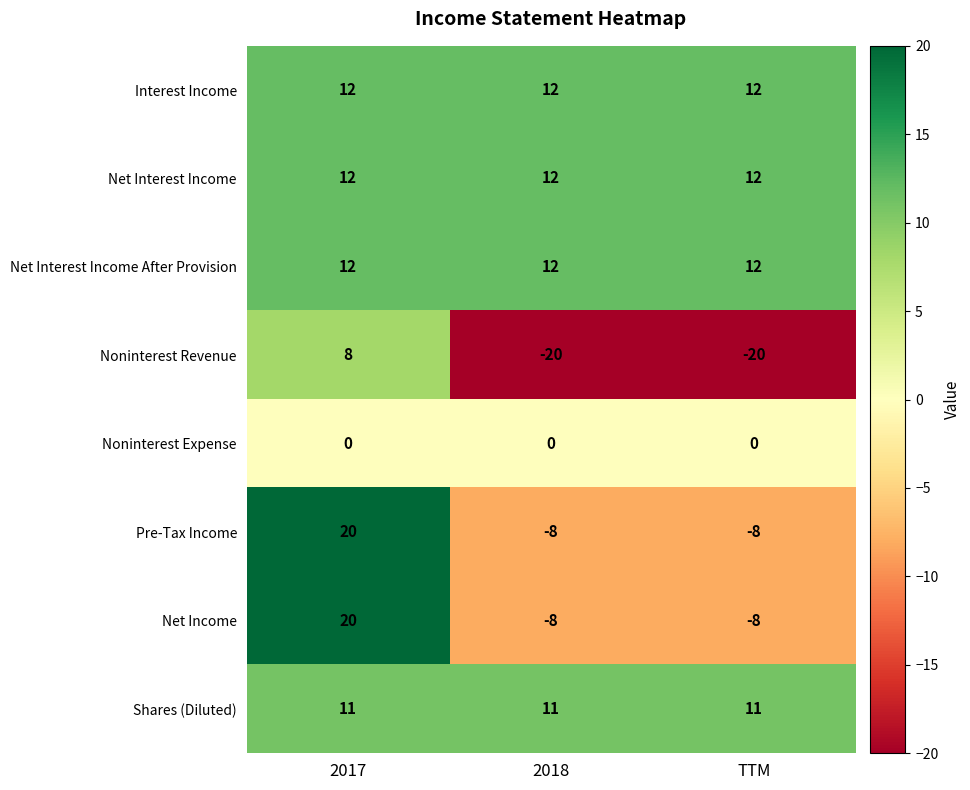

Reading left to right, what are all the values shown in this chart?

Interest Income: 12	12	12
Net Interest Income: 12	12	12
Net Interest Income After Provision: 12	12	12
Noninterest Revenue: 8	-20	-20
Noninterest Expense: 0	0	0
Pre-Tax Income: 20	-8	-8
Net Income: 20	-8	-8
Shares (Diluted): 11	11	11